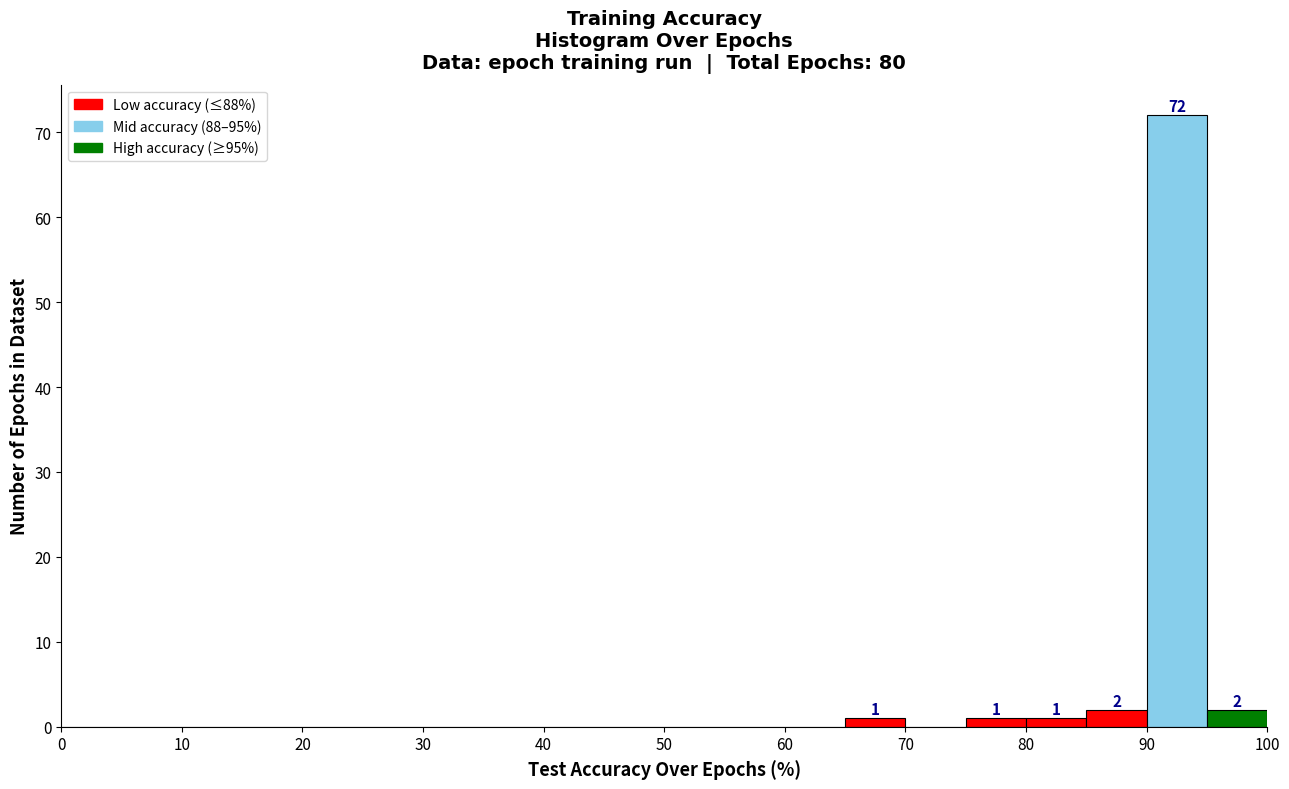

Which range on the x-axis has the tallest bar?

90 to 95